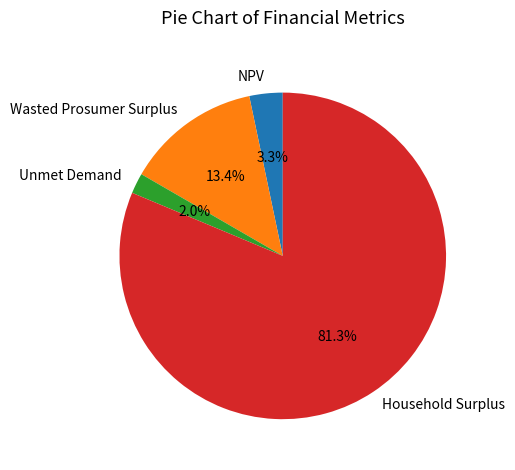

What is the smallest slice in the pie chart?

Unmet Demand